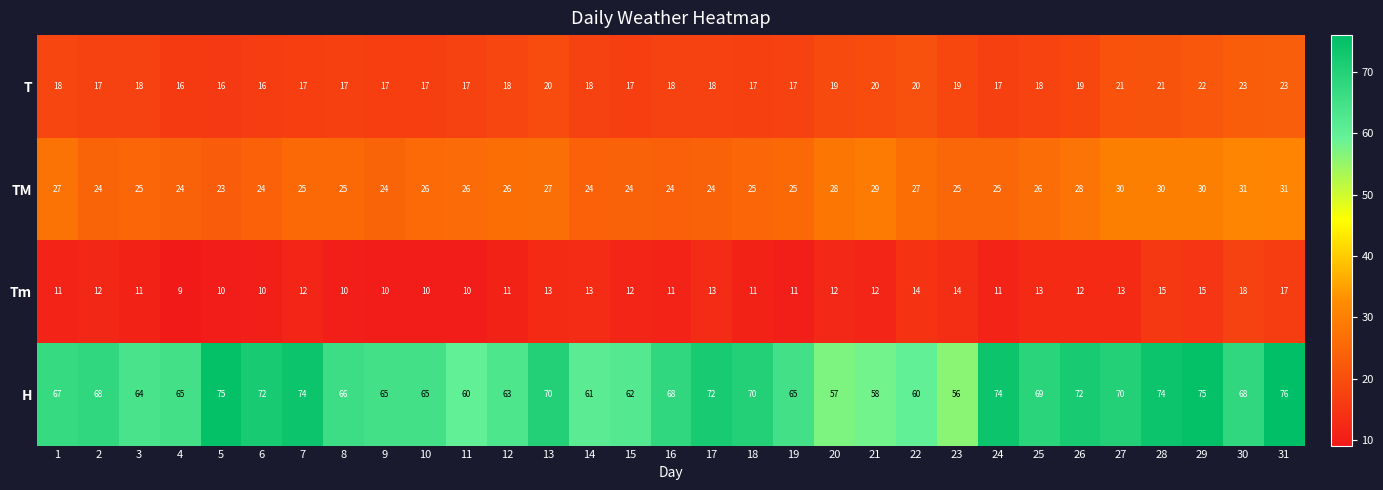

Count the T values in the range 17 to 20.

23